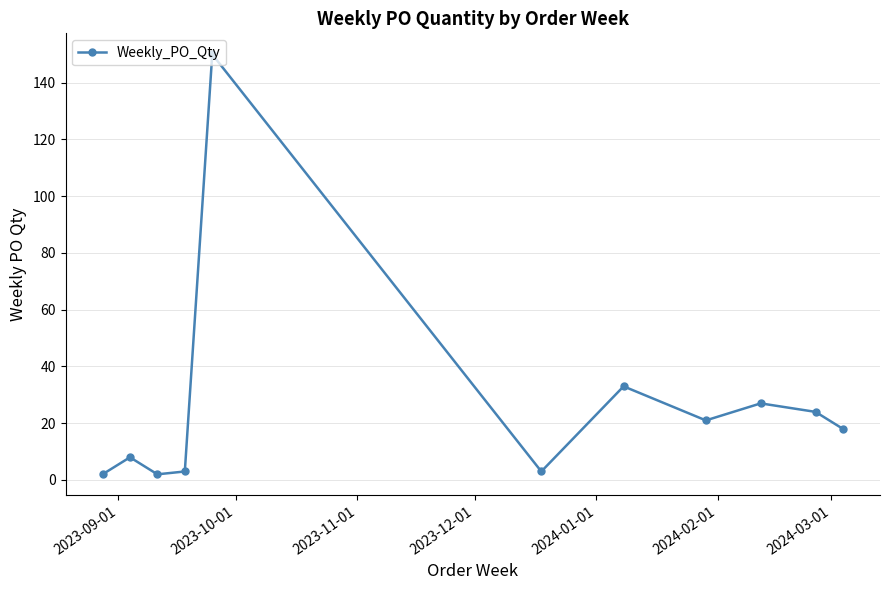

What is the greatest value displayed?

150